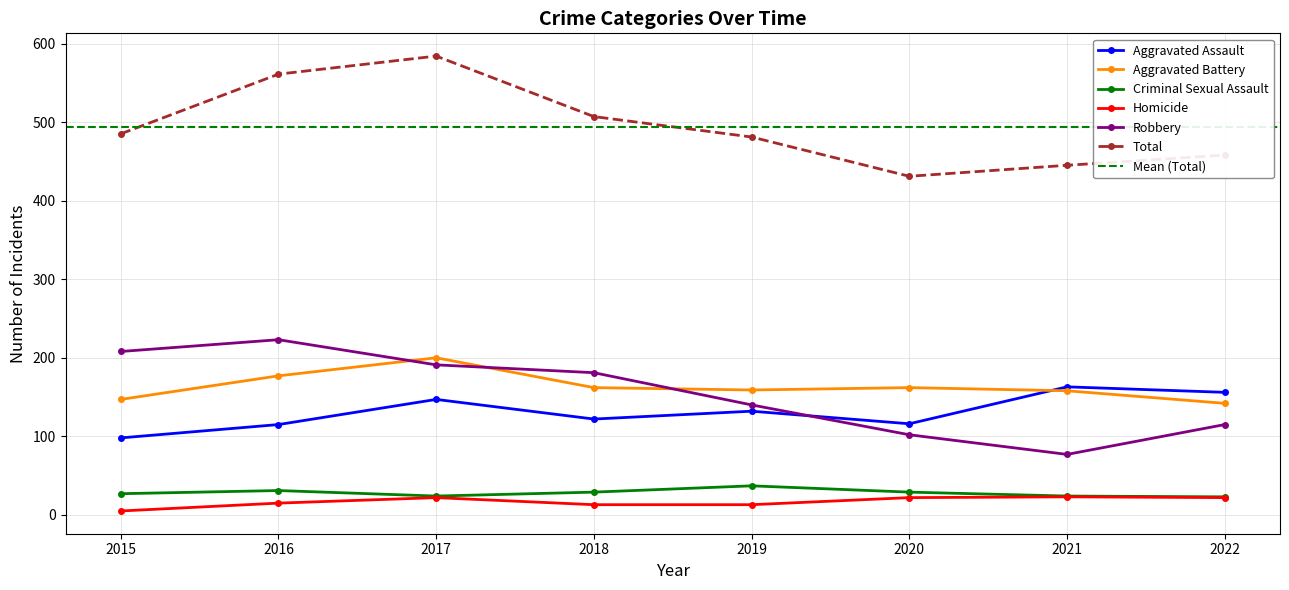

Which series has the widest spread of values?

Total